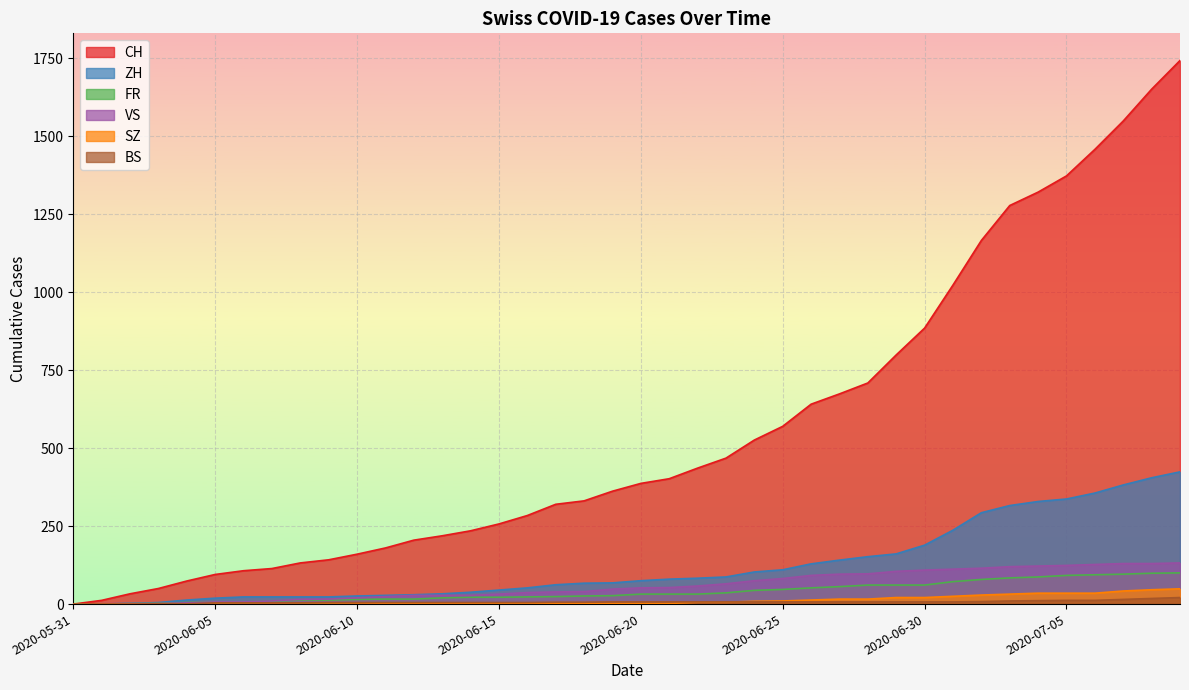

Does the chart display data point markers on the line(s)?

No